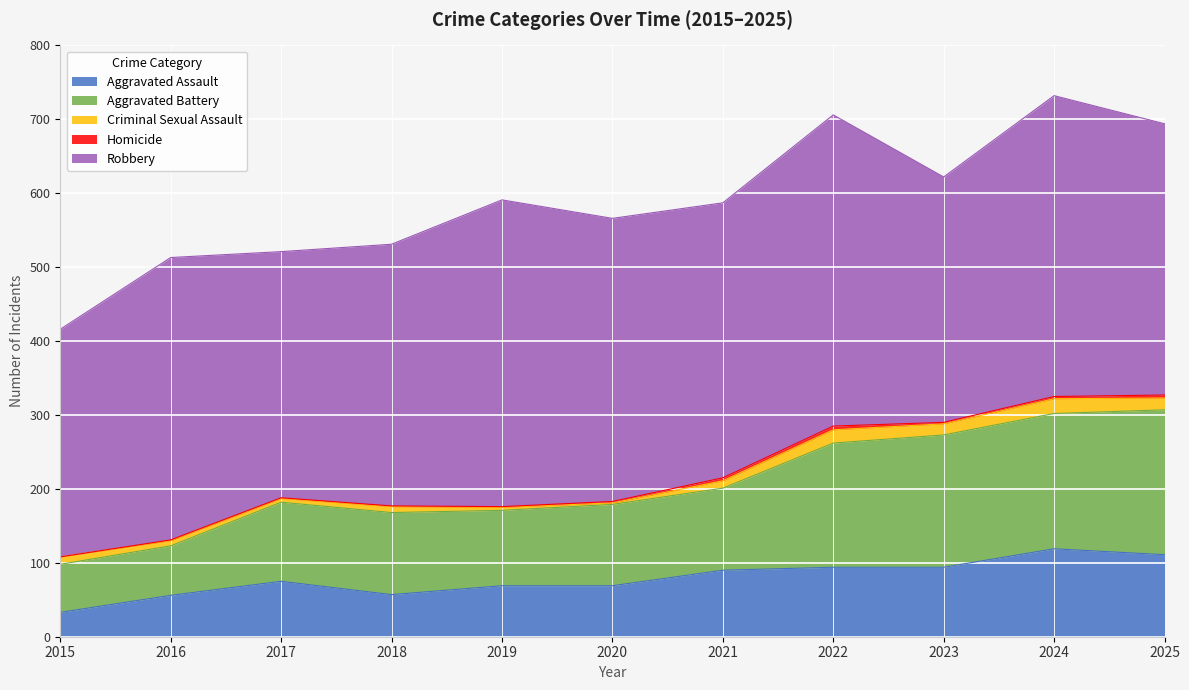

At which label does Aggravated Assault first exceed 75?

2021